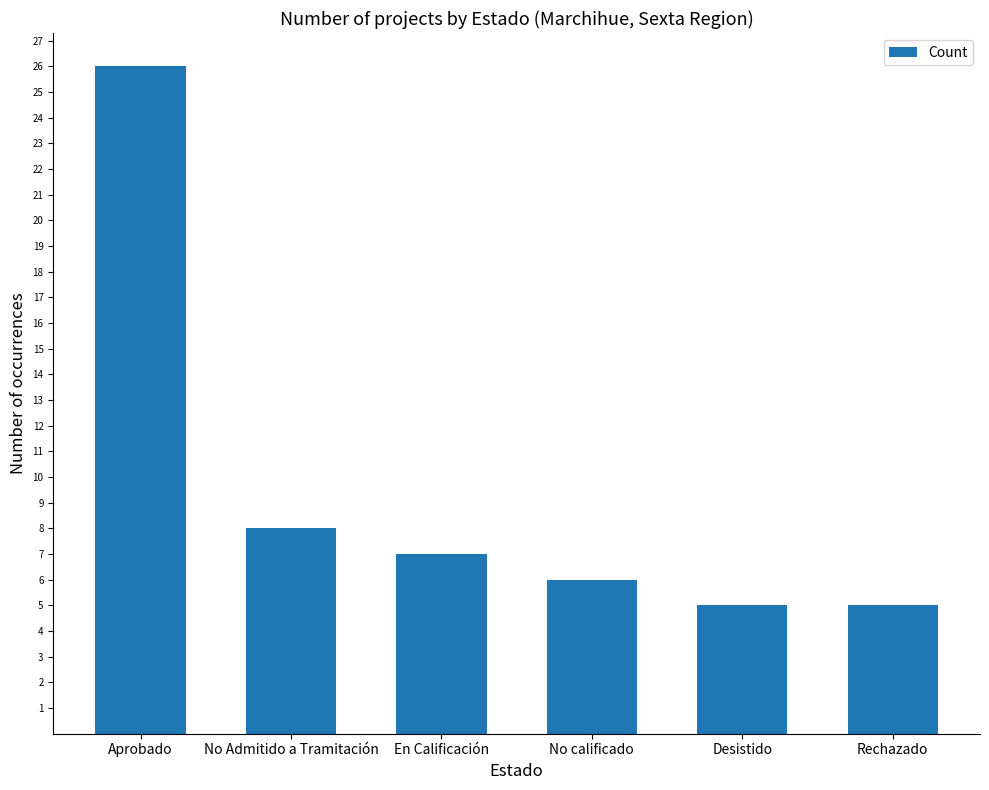

What is the smallest value displayed?

5